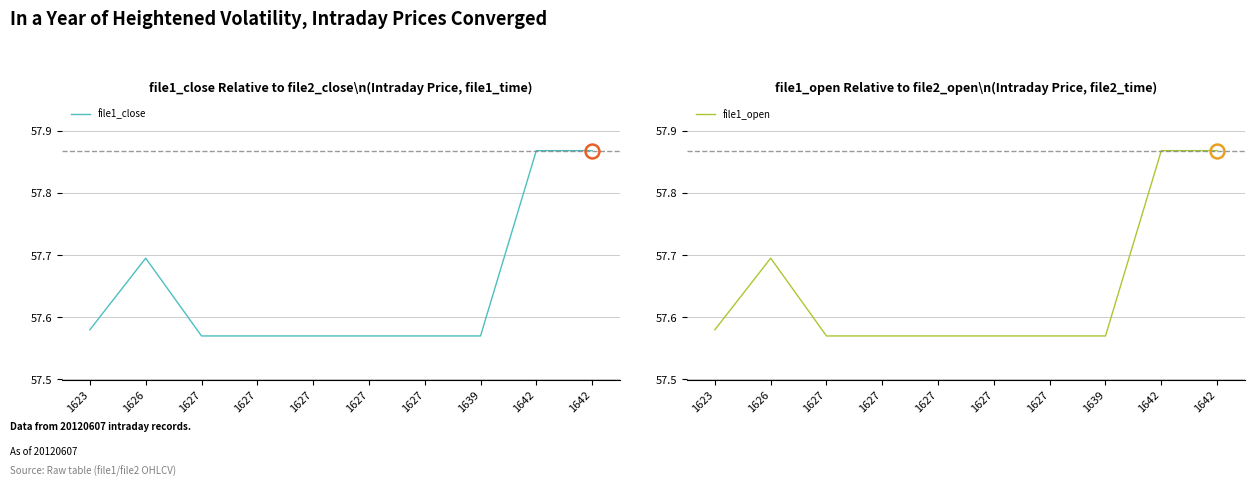

Which has a higher value, 1642 or 1642?

1642